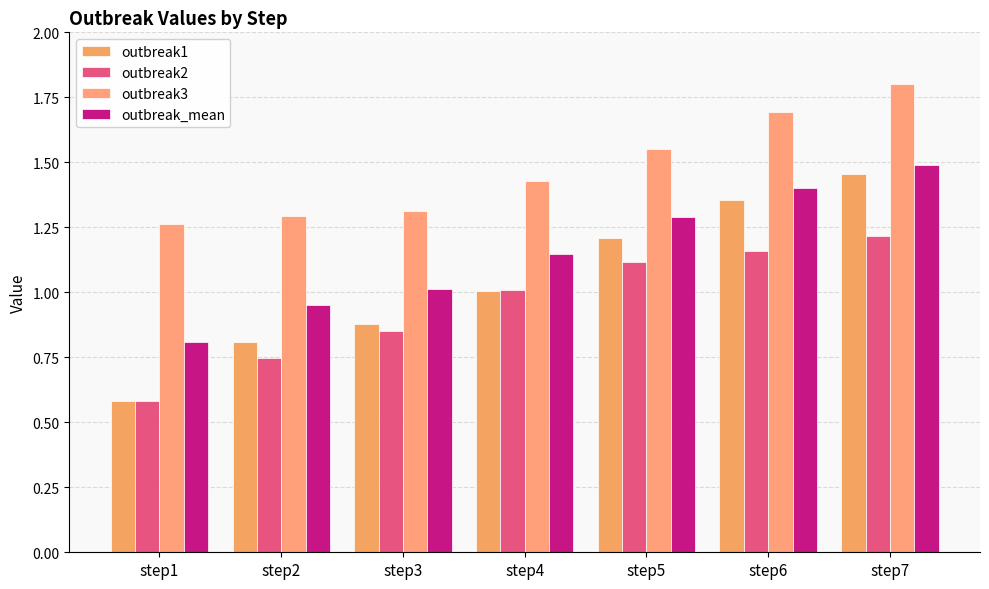

Which series has the largest total across all categories?

outbreak3